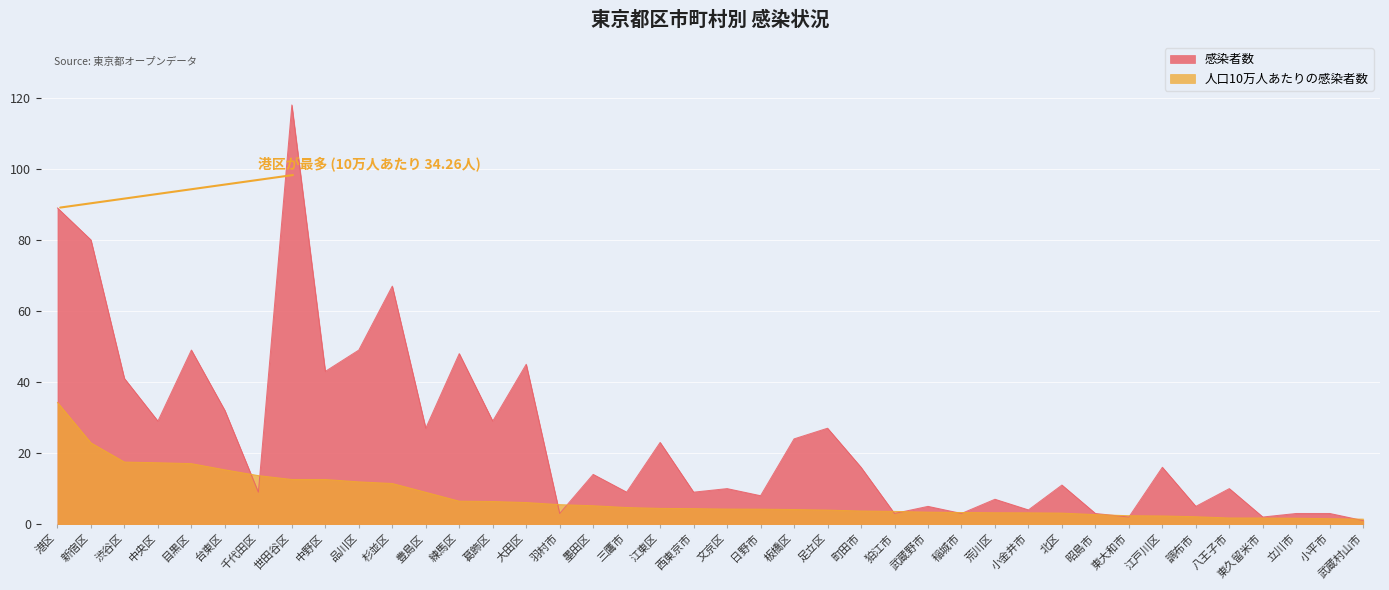

What is the difference between the maximum and second lowest values in the 感染者数 series?

116.0